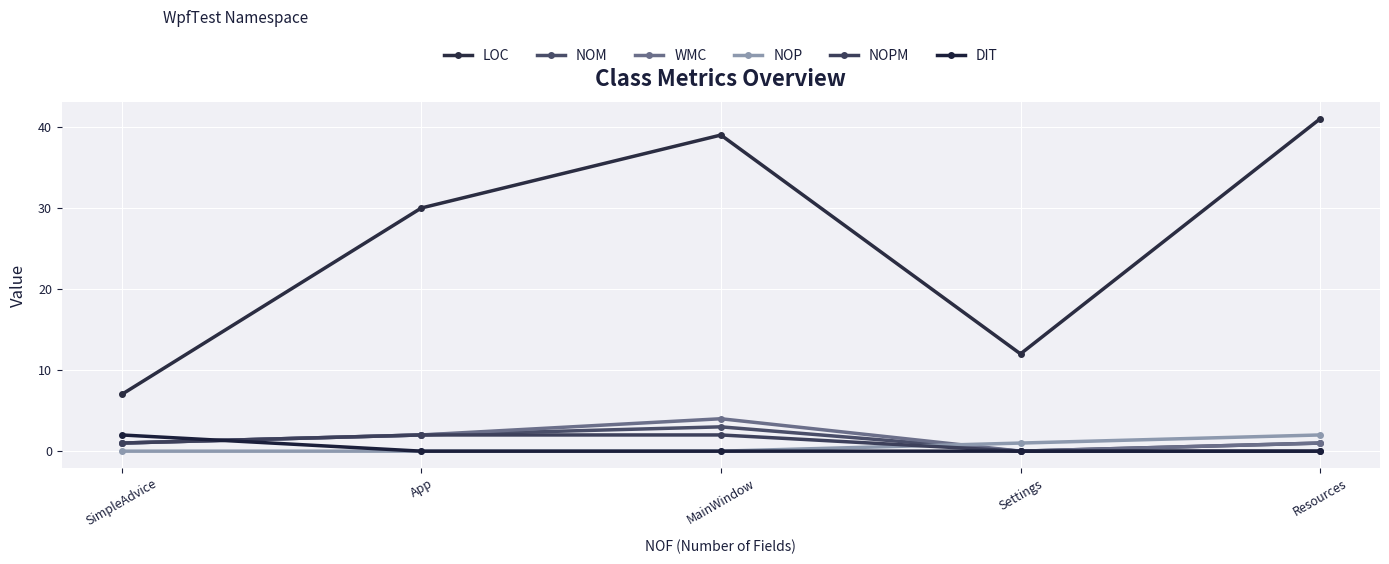

At how many categories does at least one series exceed 31?

2